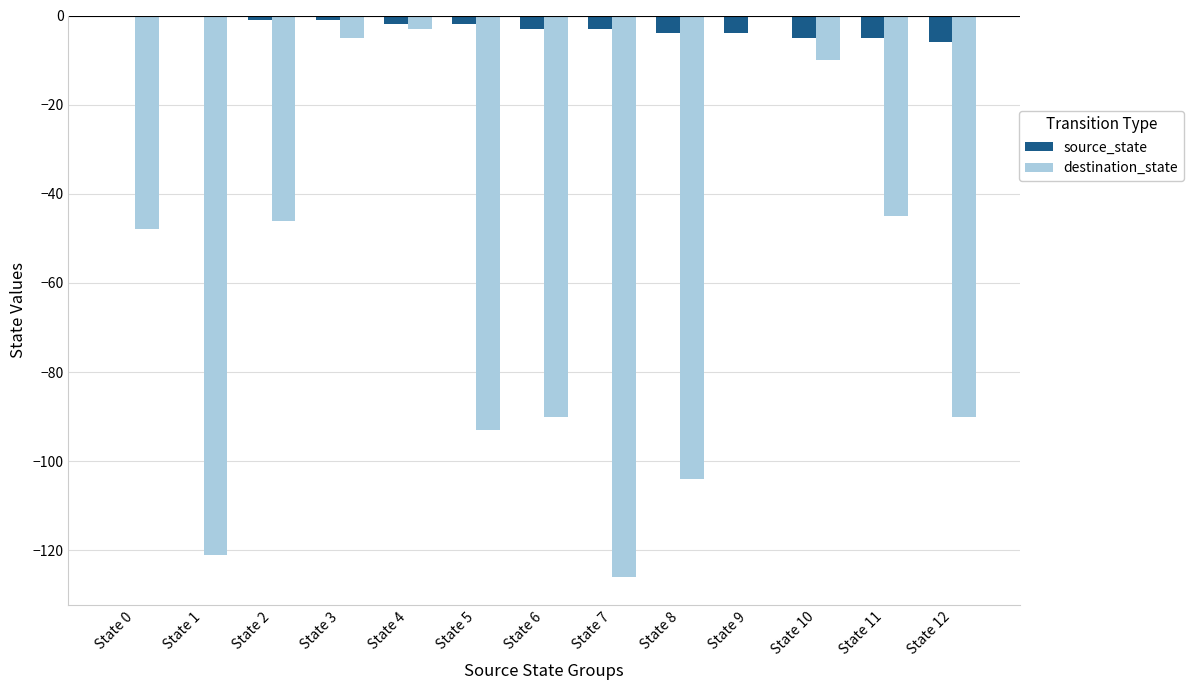

Is it true that destination_state equals -74 at State 0?

False